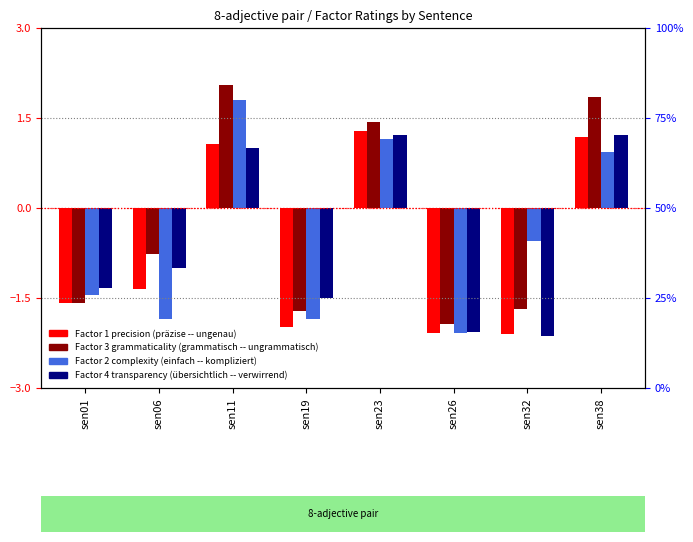

At which label is Factor 2 complexity avg einfach -- kompliziert closest to 0?

sen32